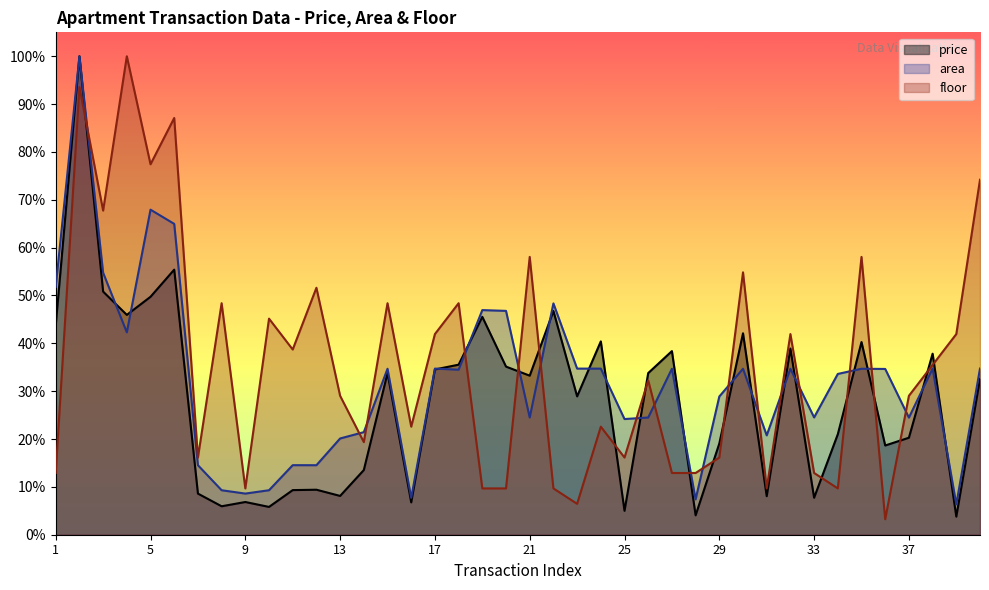

Is it true that floor equals 0.5 at 38?

False